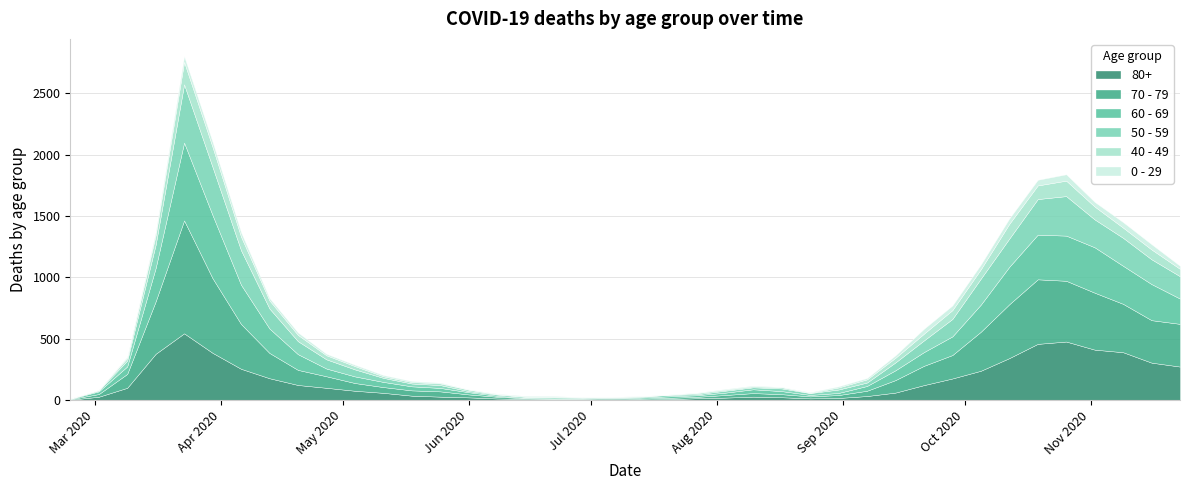

How many series are shown in this chart?

6